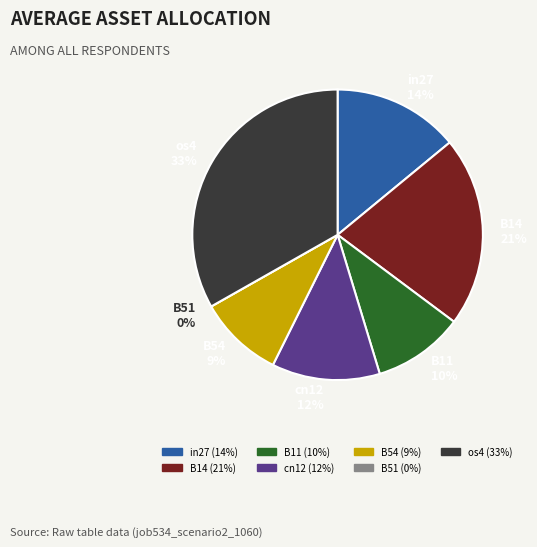

Does B11 represent more than half of the total?

No